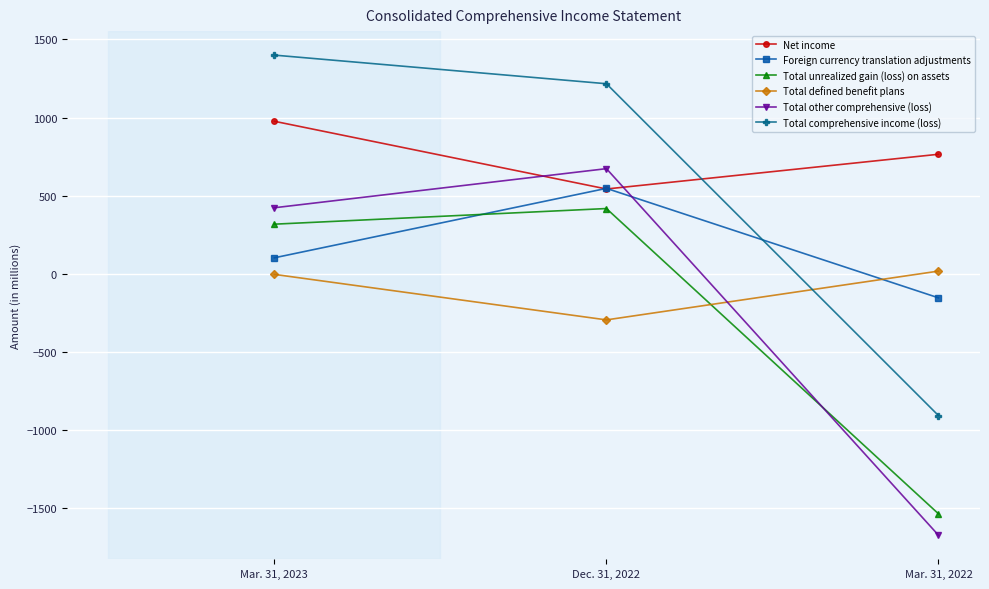

At which label does Total other comprehensive (loss) reach its peak?

Dec. 31, 2022